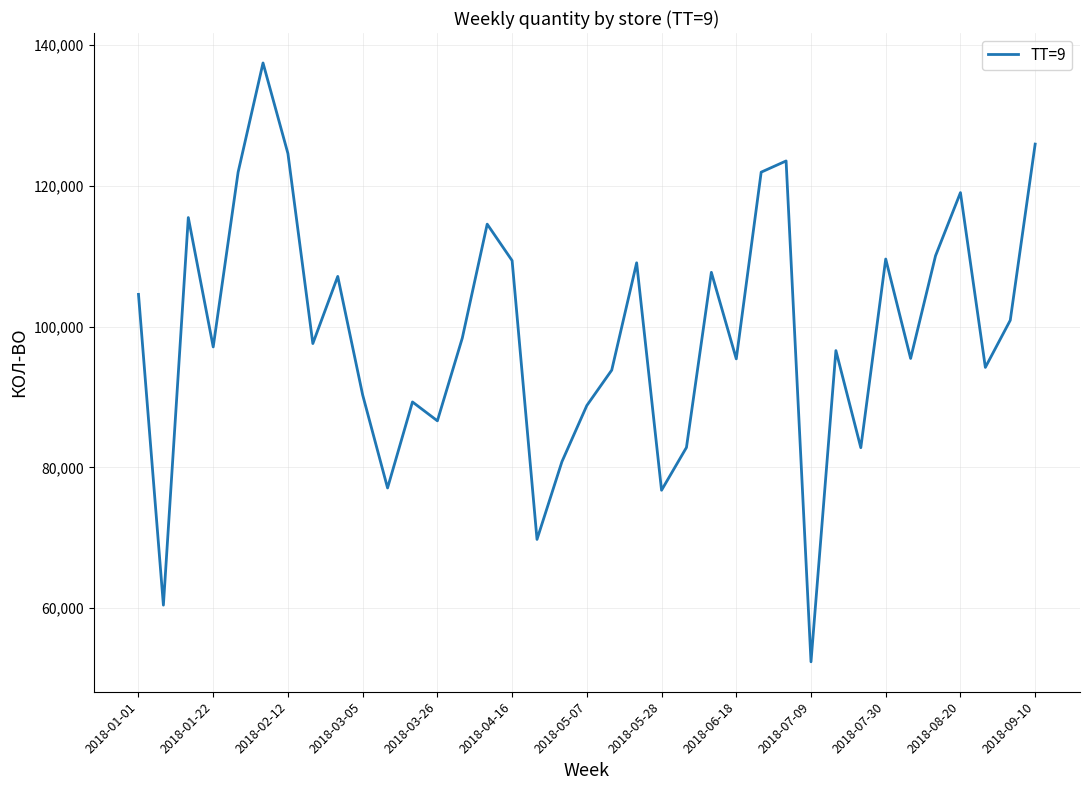

True or false: the data has more than 2 interior local peaks.

True